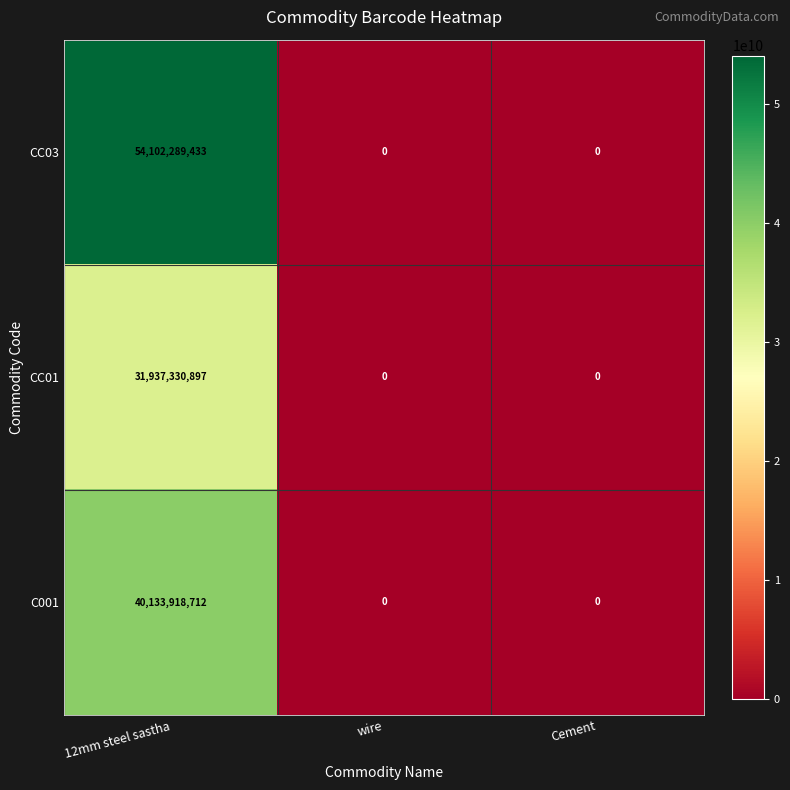

Rank the series at 12mm steel sastha from highest to lowest value.

CC03, C001, CC01